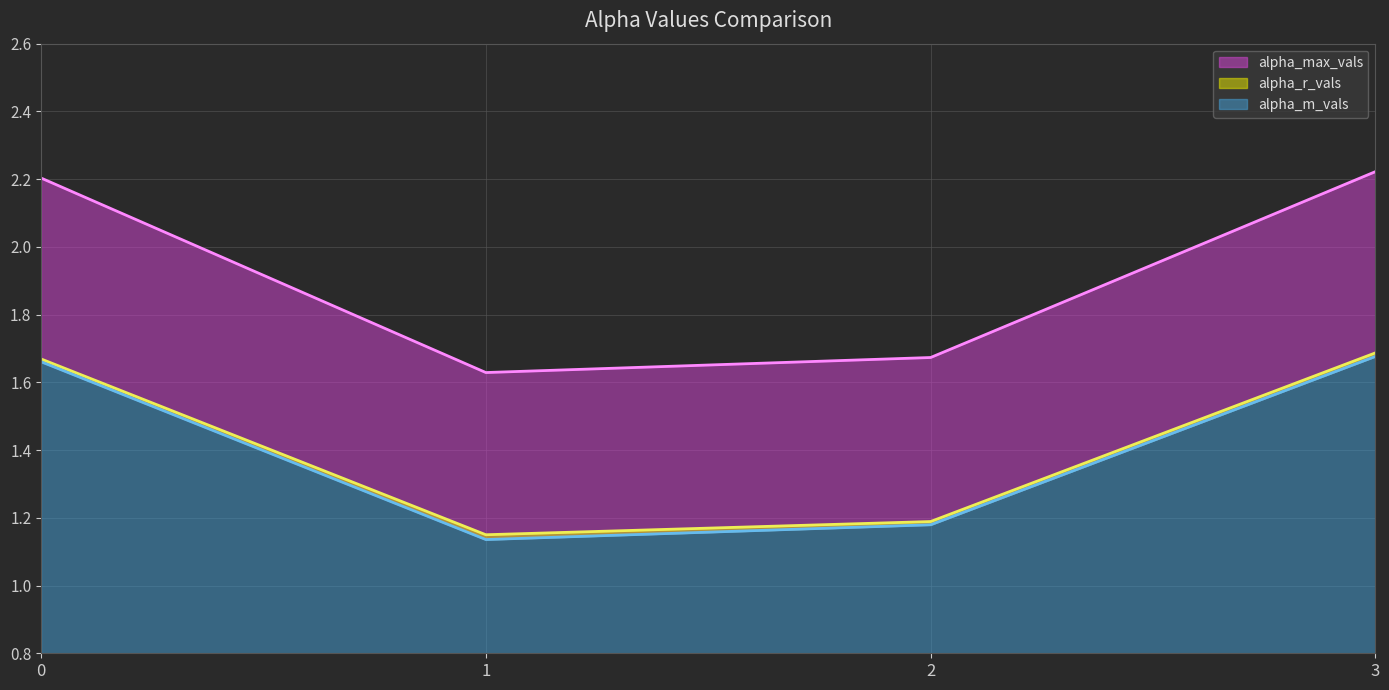

What is the approximate value of alpha_r_vals at 2?

1.2